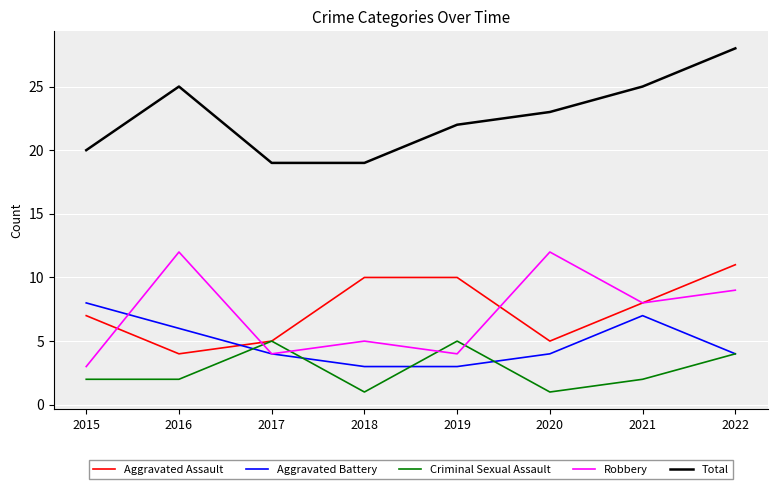

Rank the series by their maximum value, from lowest to highest.

Criminal Sexual Assault, Aggravated Battery, Aggravated Assault, Robbery, Total